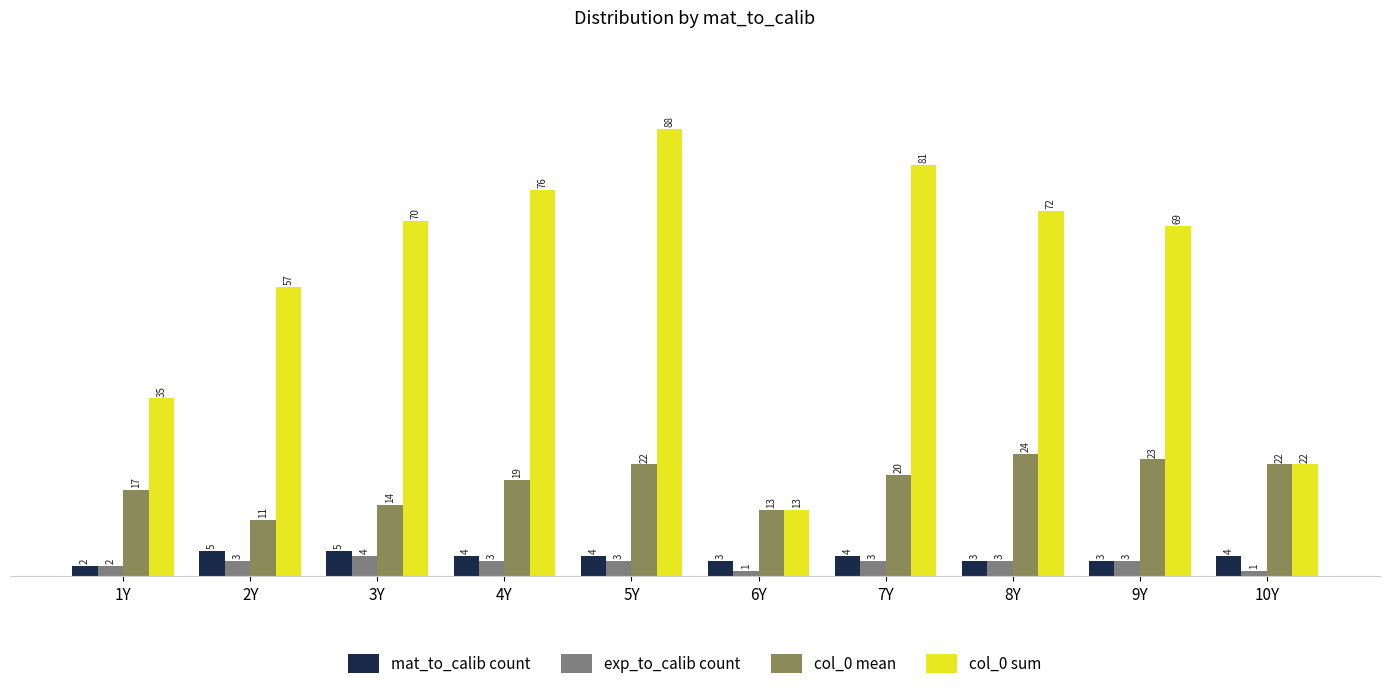

Is it true that mat_to_calib count equals 3 at 8Y?

True